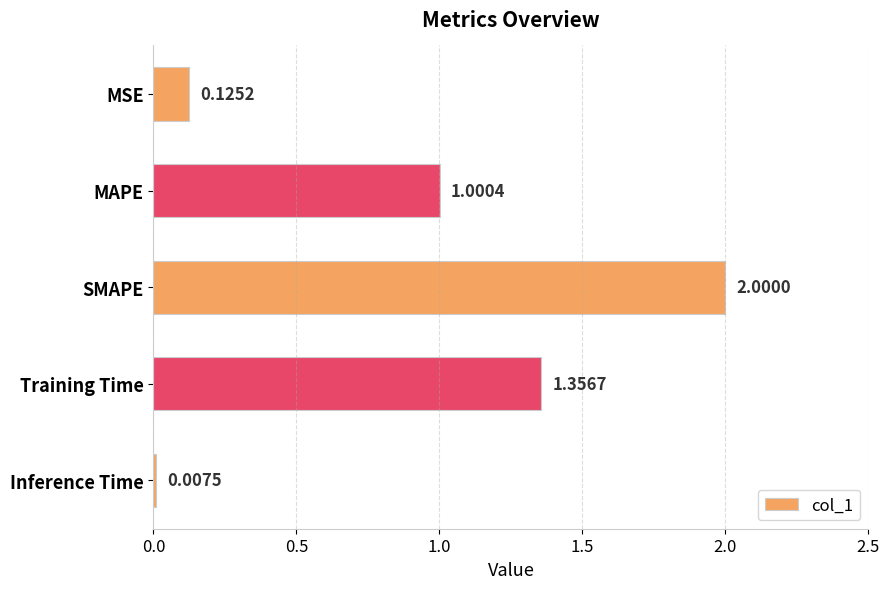

Which has a higher value, Inference Time or Training Time?

Training Time